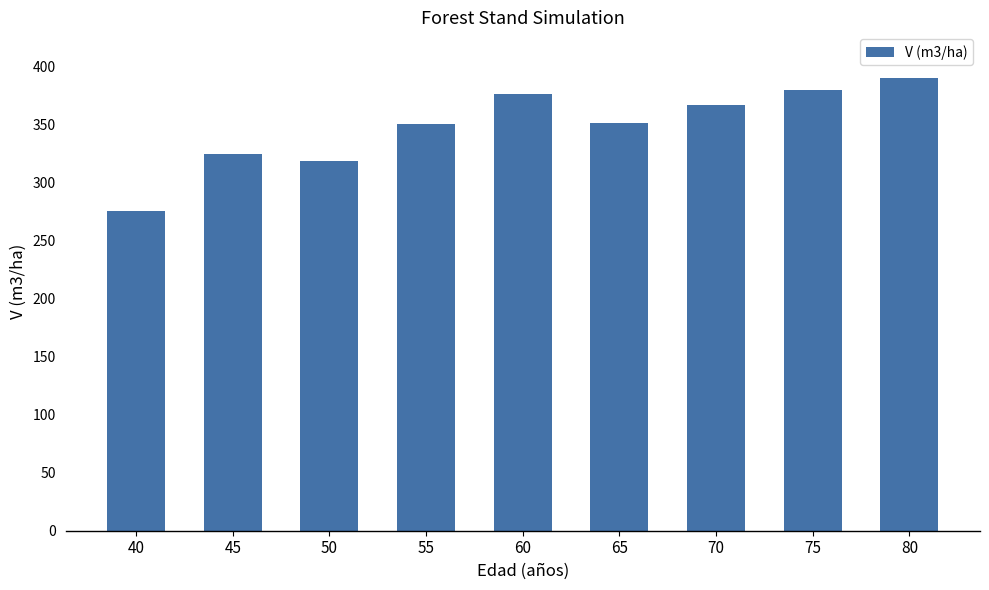

True or false: the data shows 324.7 at 45.

True